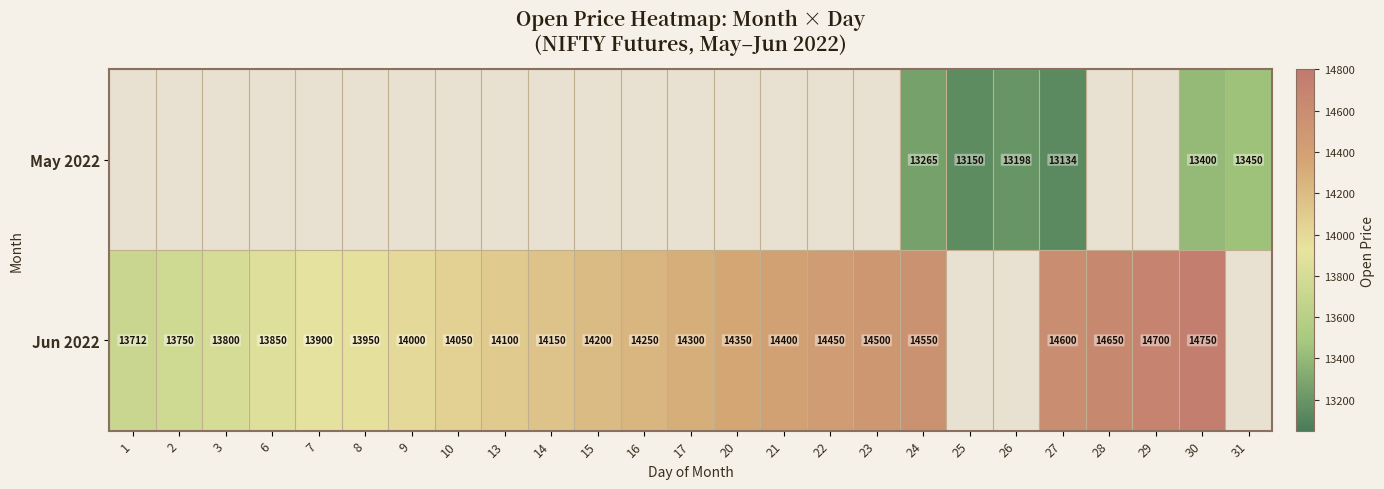

At which category is the sum across all series the highest?

30